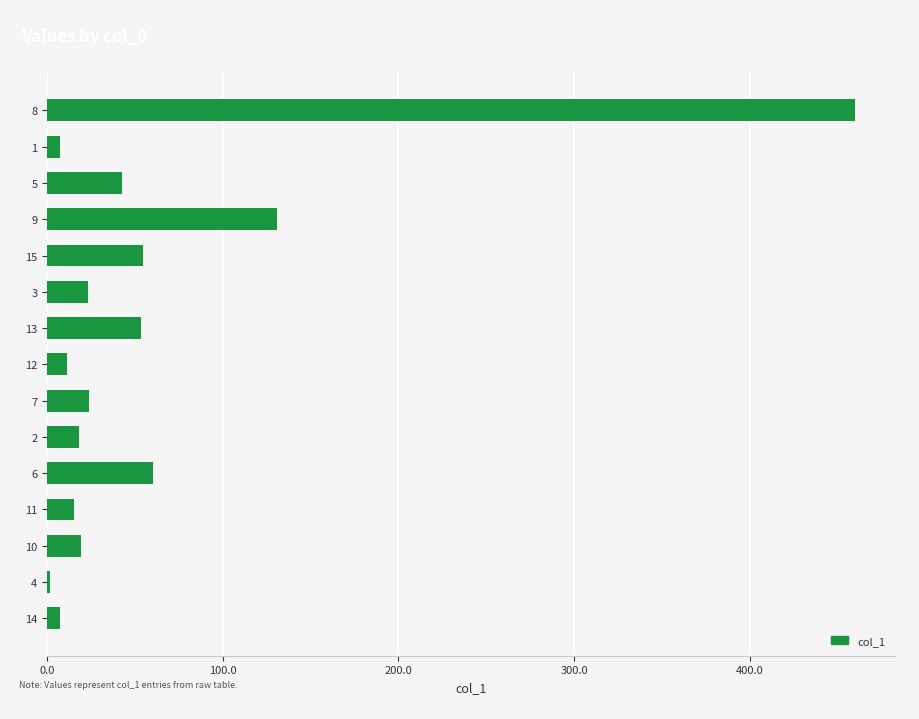

What is the sum of the values at 14 and 9?

138.4